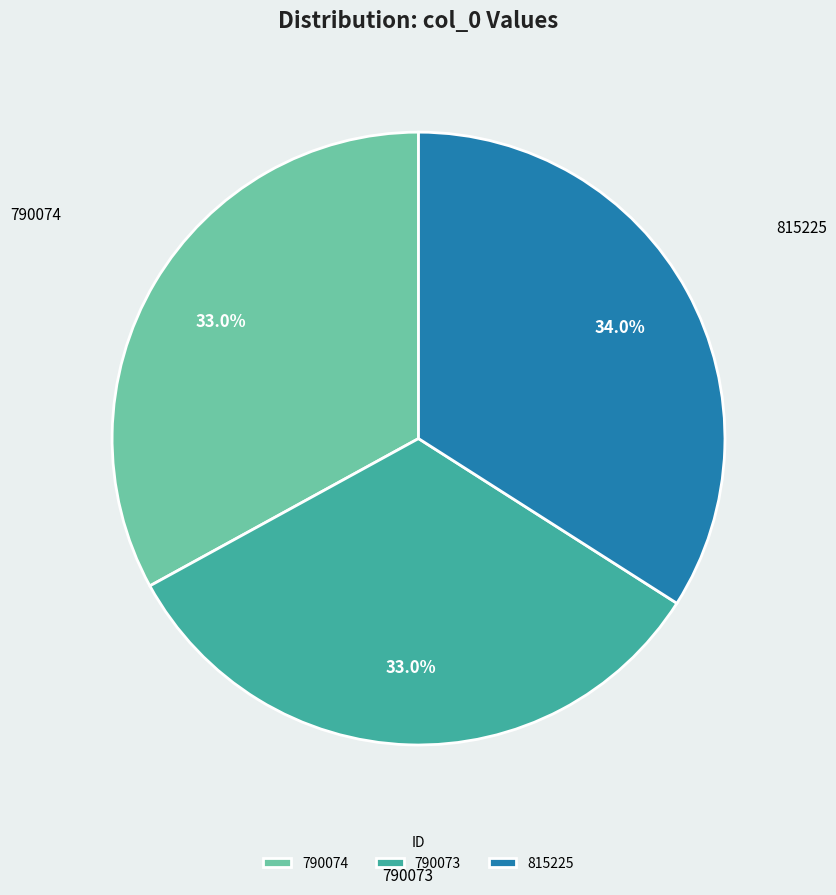

What is the ratio of the value at 815225 to the value at 790074?

1.0